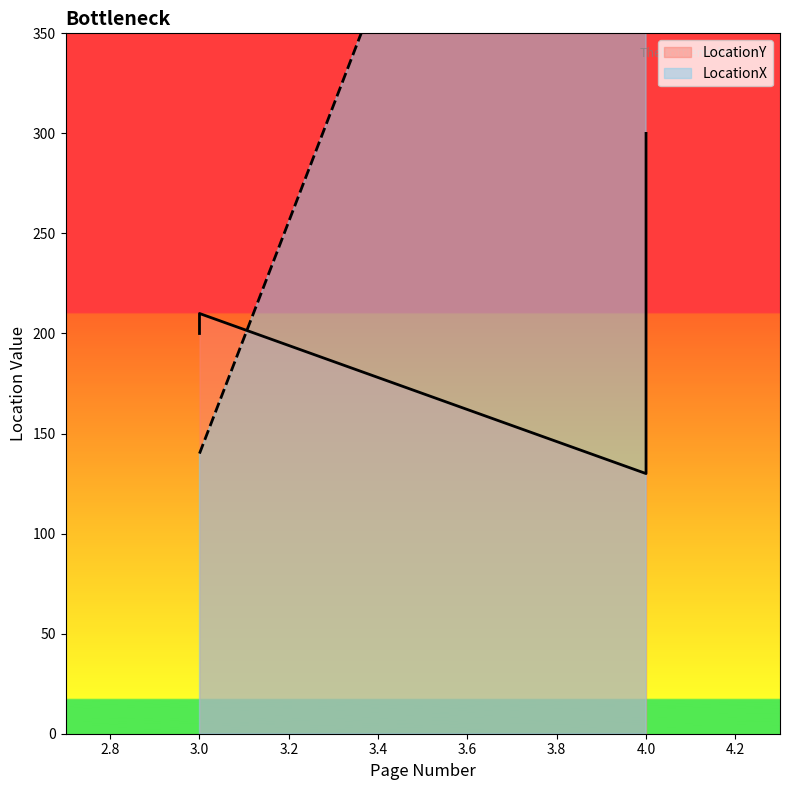

At 3, list the series in order from largest to smallest.

LocationY, LocationX